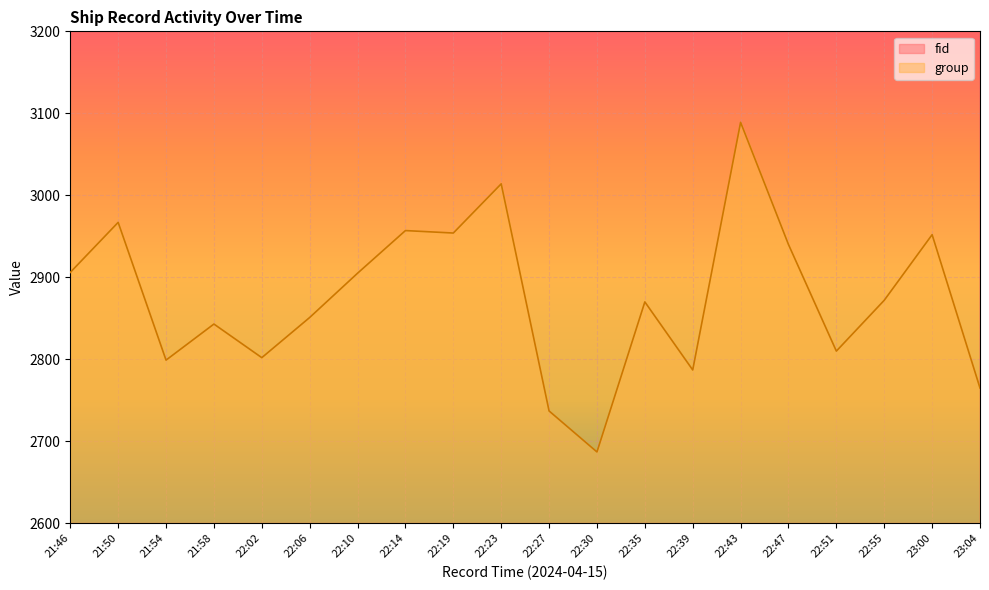

Is it true that group equals 5152 at 22:47?

False